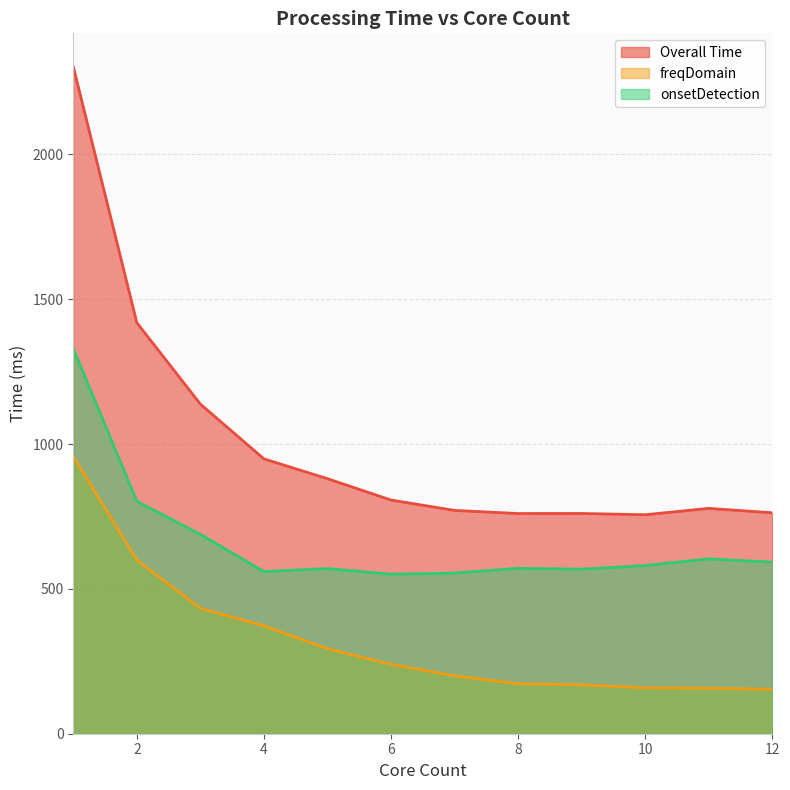

The freqDomain series shows 237.9 at 10. True or false?

False